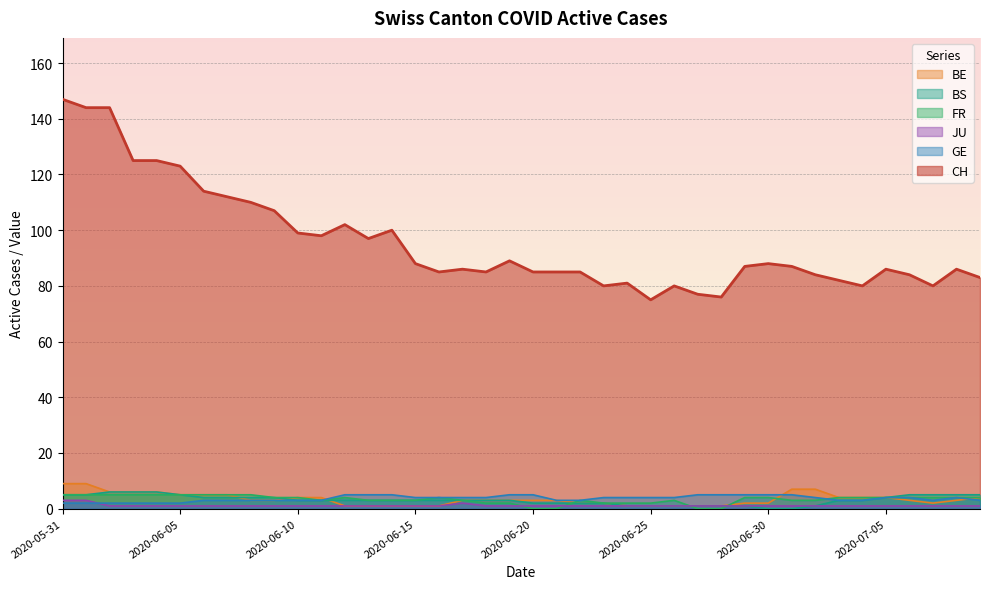

At which label is BS closest to 3?

2020-06-10